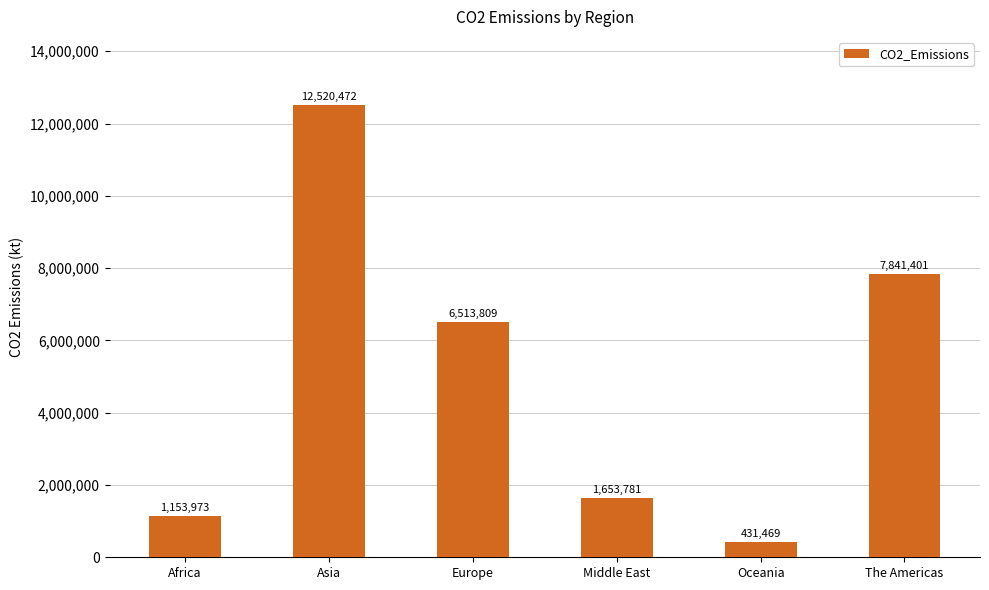

What is the maximum value shown in the chart?

12520472